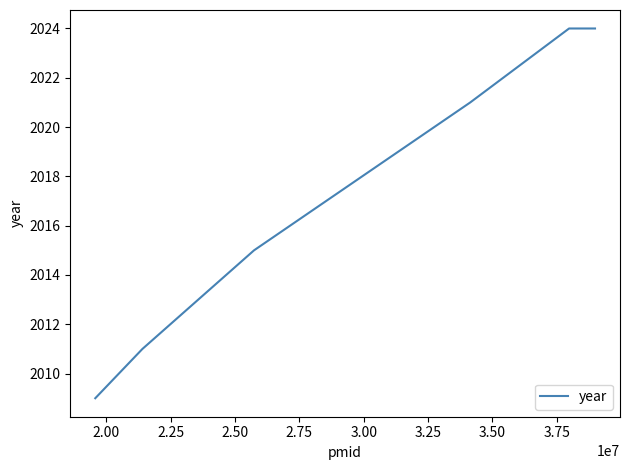

True or false: the data has more than 2 interior local peaks.

False